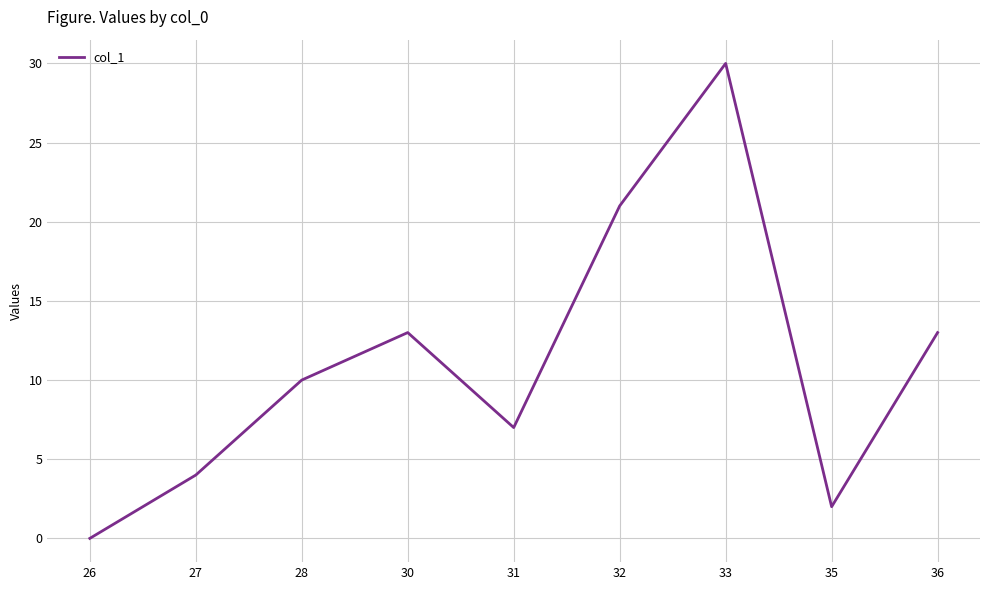

What is the change in value from 31 to 35?

-5